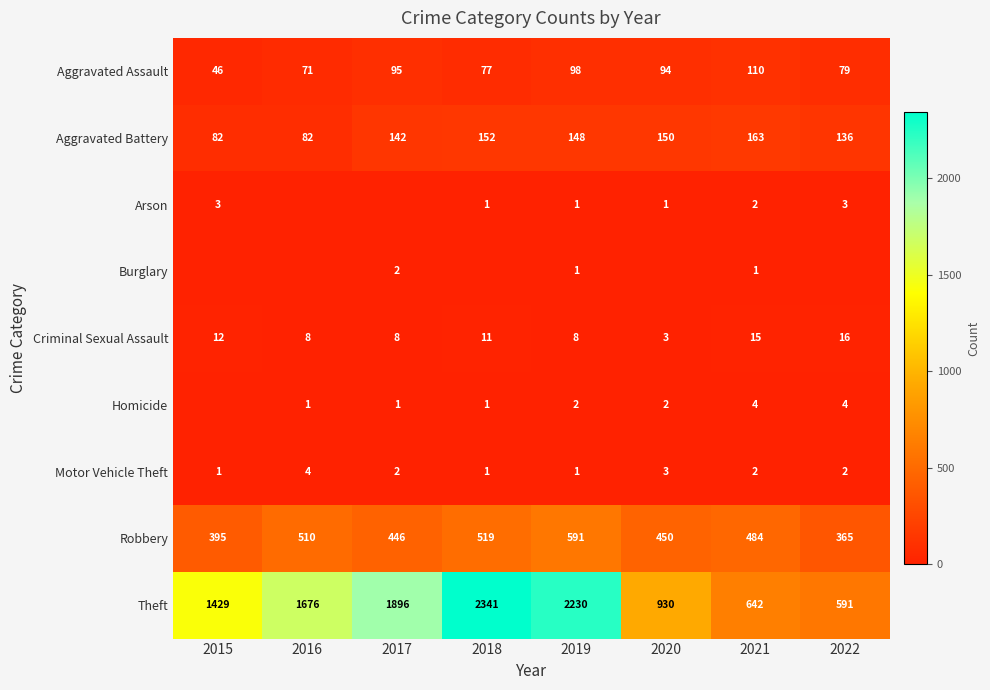

The value of Arson at 2021 is 2. True or false?

True